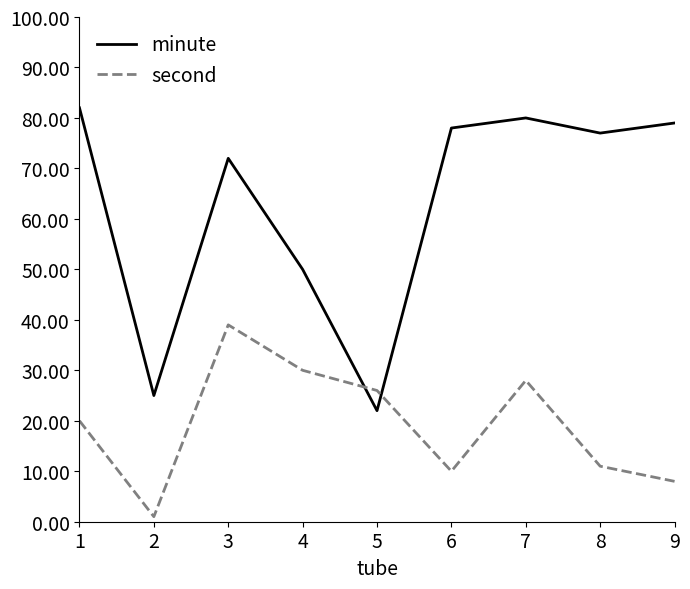

At which category does minute reach its first local peak?

3